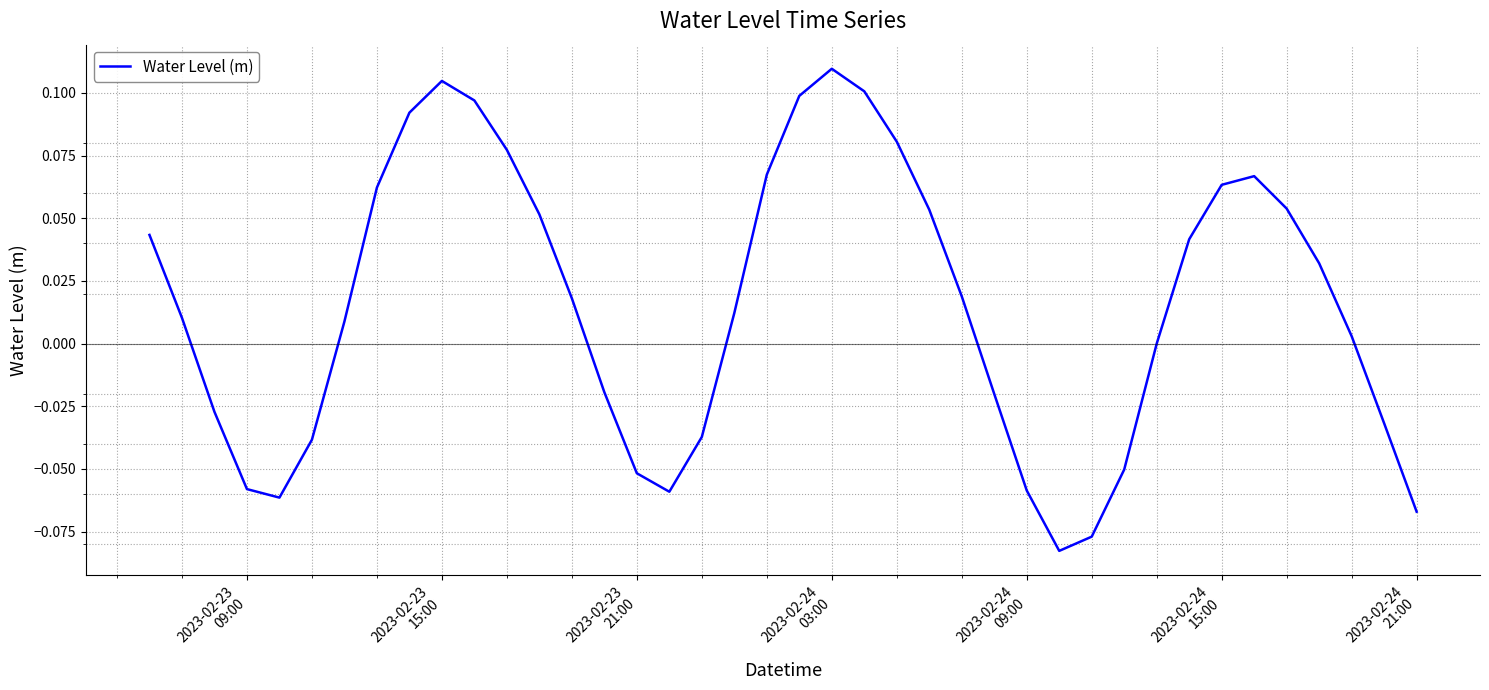

Reading left to right, list all the values displayed in this chart.

0.0	0.0	-0.0	-0.1	-0.1	-0.0	0.0	0.1	0.1	0.1	0.1	0.1	0.1	0.0	-0.0	-0.1	-0.1	-0.0	0.0	0.1	0.1	0.1	0.1	0.1	0.1	0.0	-0.0	-0.1	-0.1	-0.1	-0.1	-0.0	0.0	0.1	0.1	0.1	0.0	0.0	-0.0	-0.1